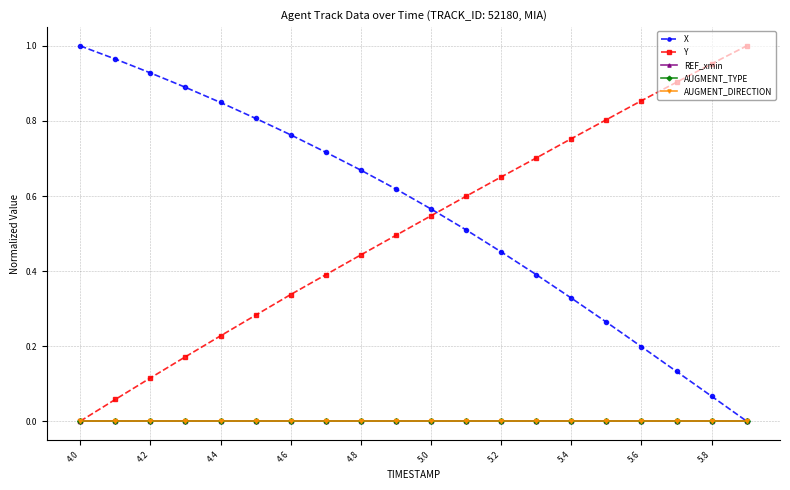

Is this an area chart (filled region under the line)?

No